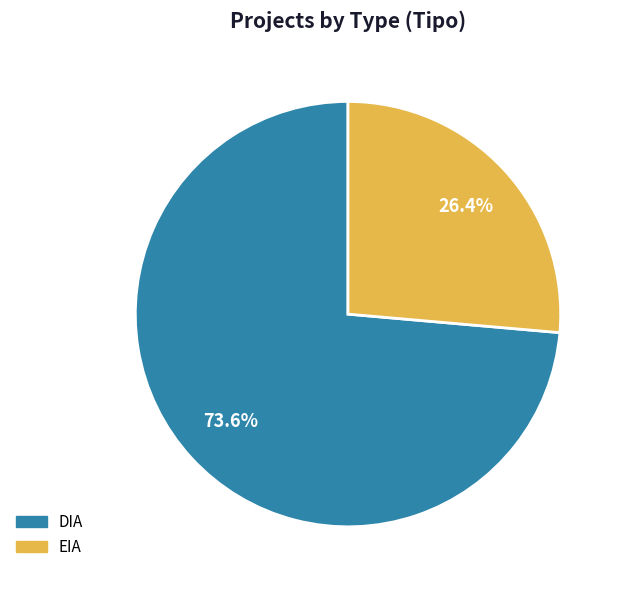

Is there a majority slice in this chart?

Yes